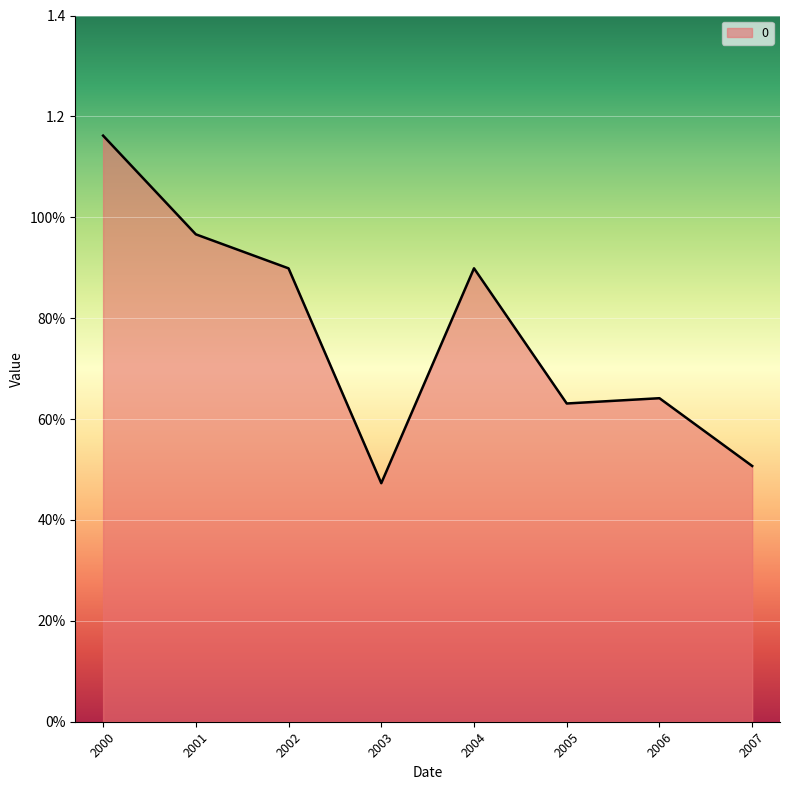

How many points are higher than both their immediate neighbors (excluding endpoints)?

2